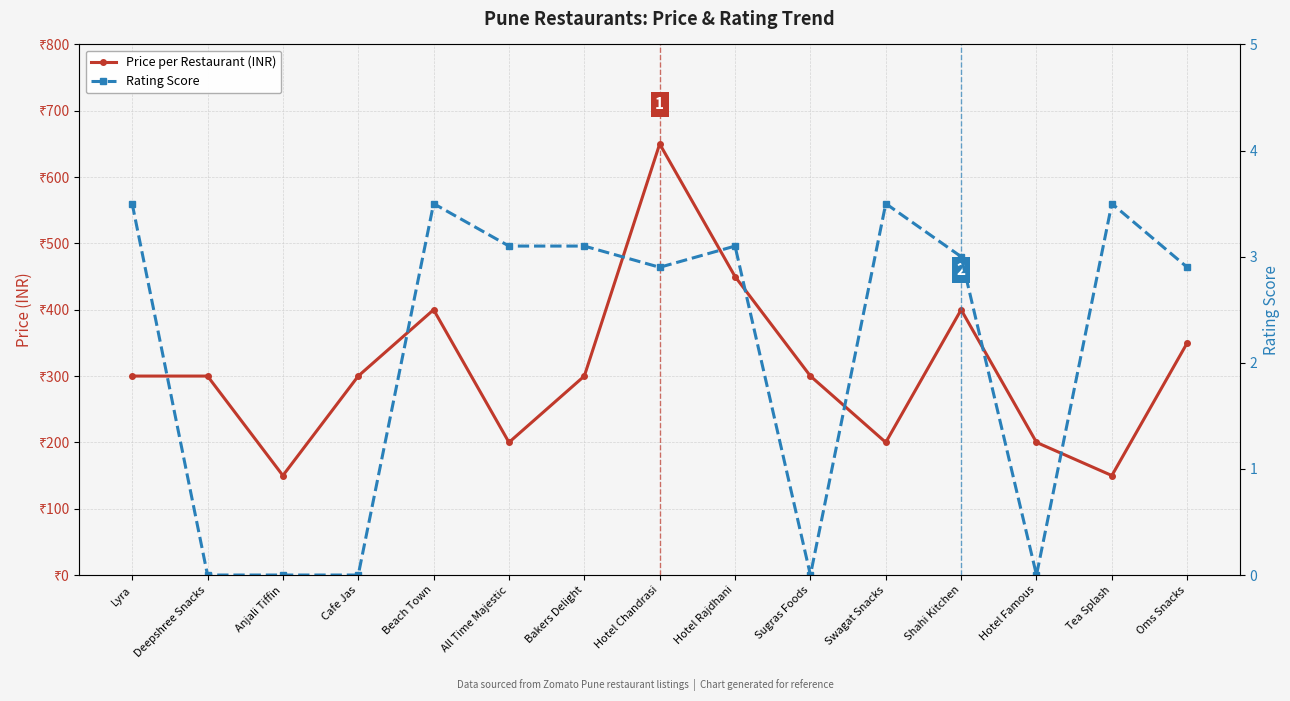

What is the maximum value shown in the chart?

650.0